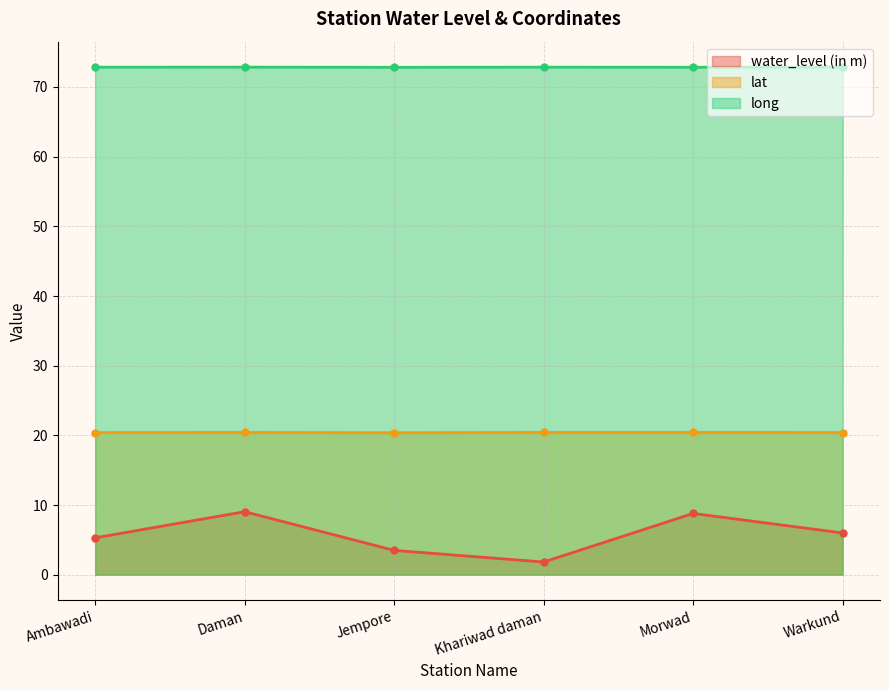

What is the difference between the water_level (in m) values at Ambawadi and Morwad?

3.5